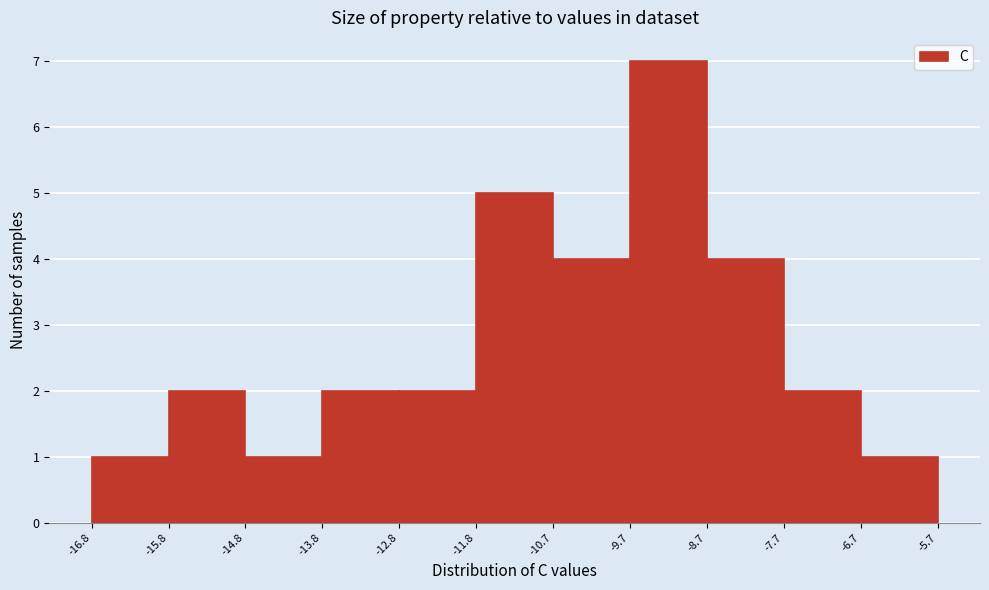

Which range on the x-axis has the tallest bar?

-9.7 to -8.7